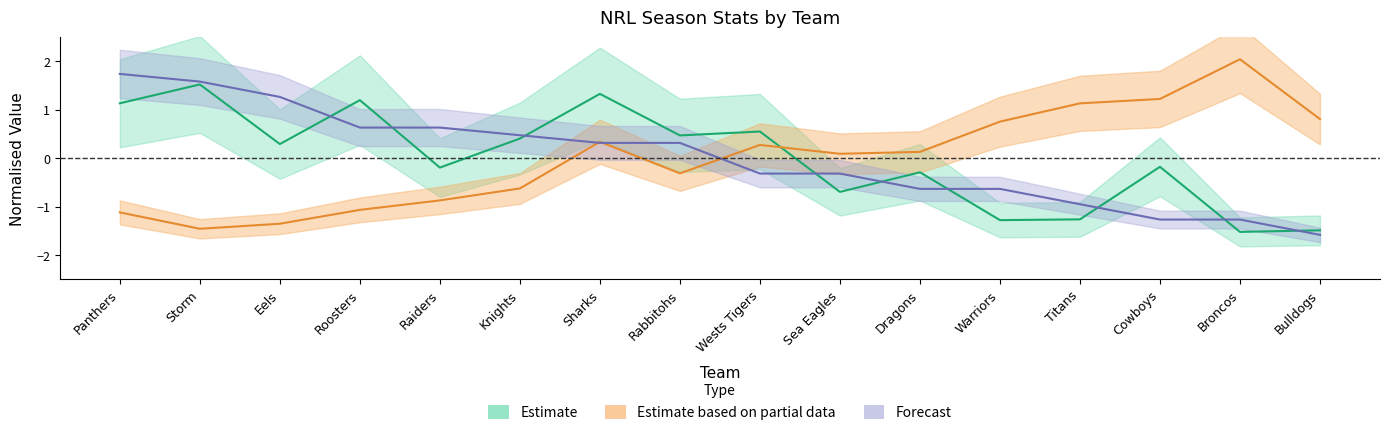

Read the Points value at Sharks.

0.3